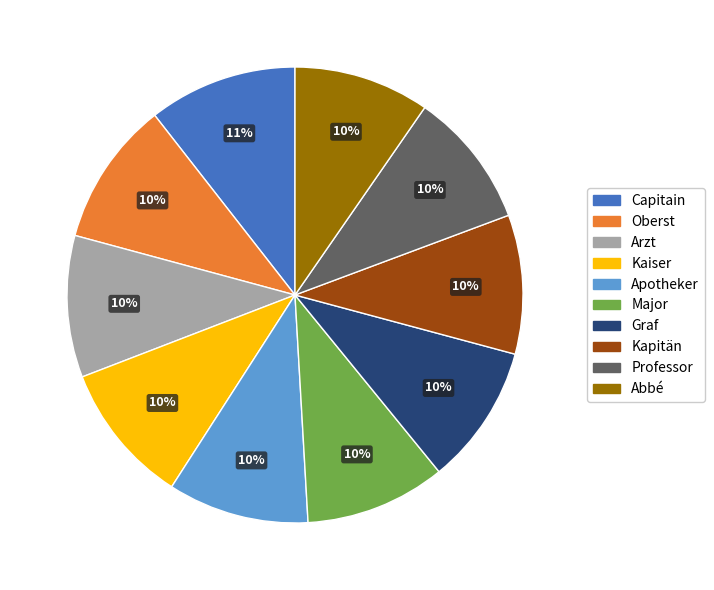

What percentage is the Kaiser slice, to the nearest percent?

10%